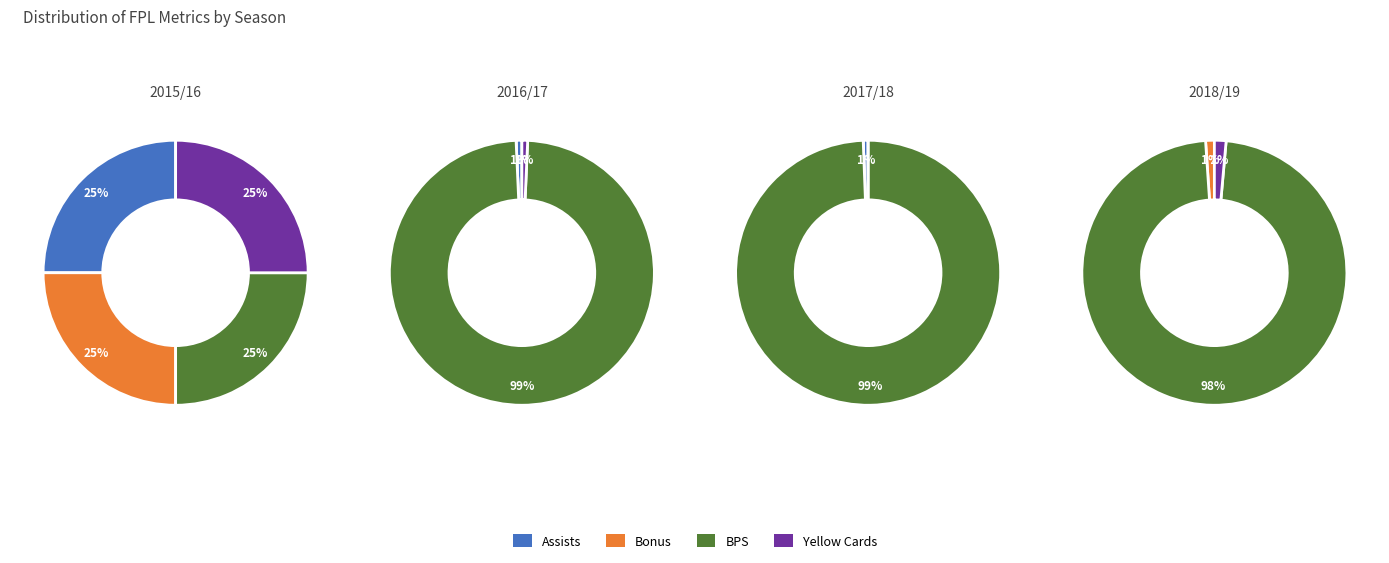

The 2013/14 slice represents 5% of the pie. True or false?

False